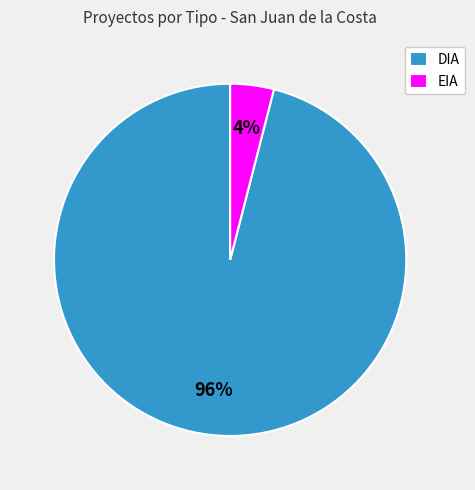

How many segments does this pie chart have?

2